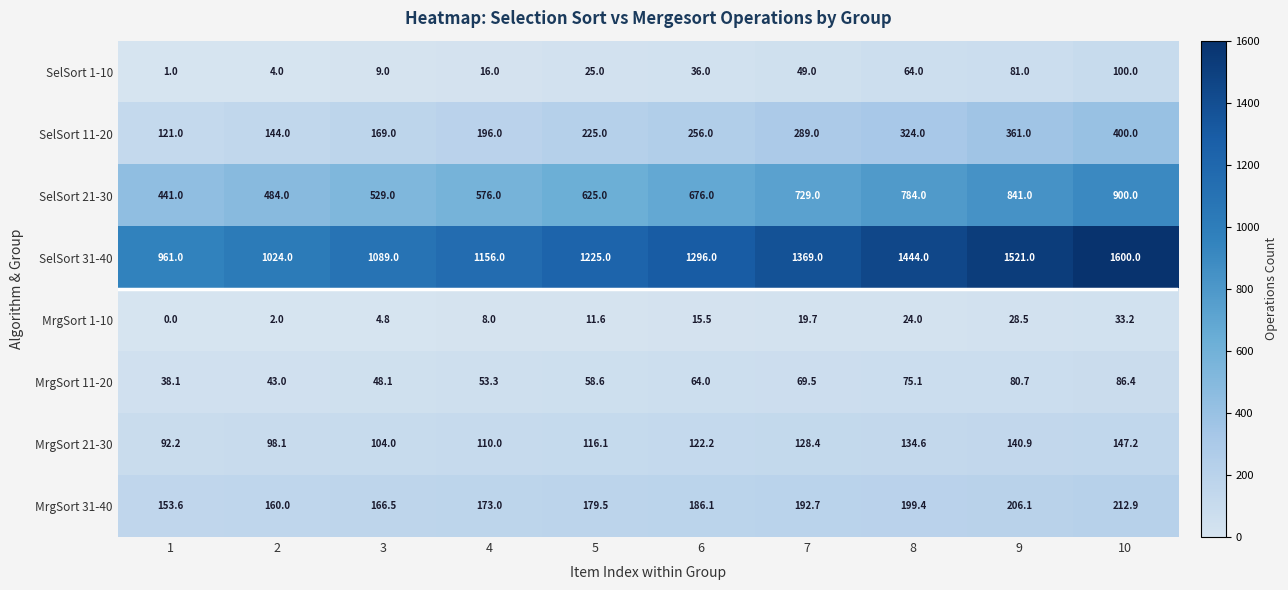

What is the difference between the highest and lowest values at 5?

1213.4